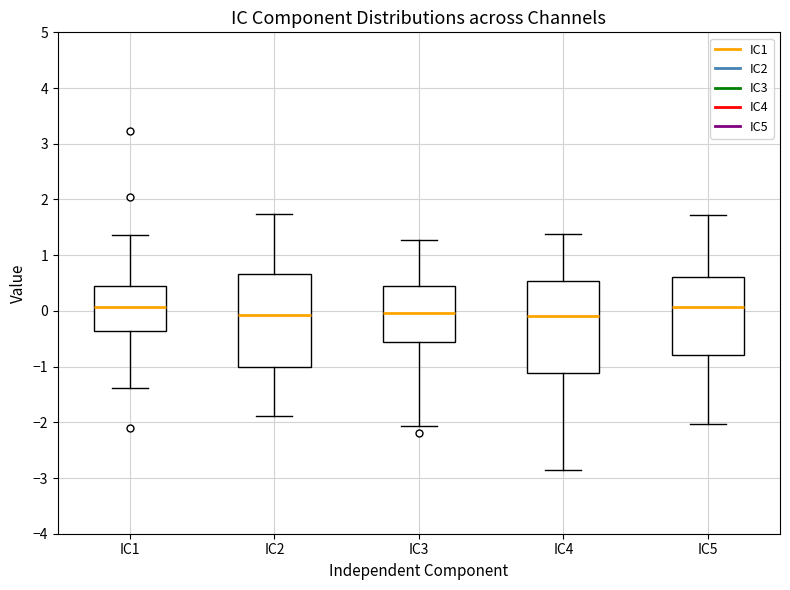

Reading left to right, transcribe this box plot: for each box, give where its median line is, the range the box spans, and where its two whiskers end, as read against the y-axis. The values are not printed on the chart, so give them approximately, as read against the axis.

IC1: median 0.1, box -0.4 to 0.4, whiskers -1.4 to 1.4
IC2: median -0.1, box -1.0 to 0.7, whiskers -1.9 to 1.7
IC3: median 0.0, box -0.6 to 0.5, whiskers -2.1 to 1.3
IC4: median -0.1, box -1.1 to 0.5, whiskers -2.9 to 1.4
IC5: median 0.1, box -0.8 to 0.6, whiskers -2.0 to 1.7